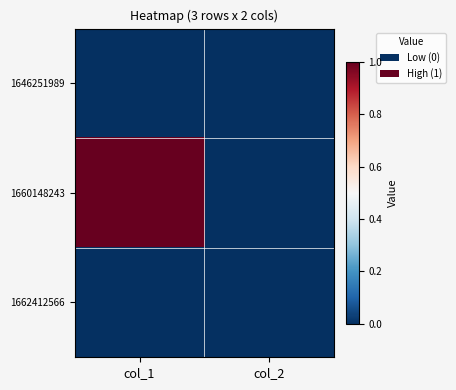

Which series has the largest range (max minus min)?

1660148243